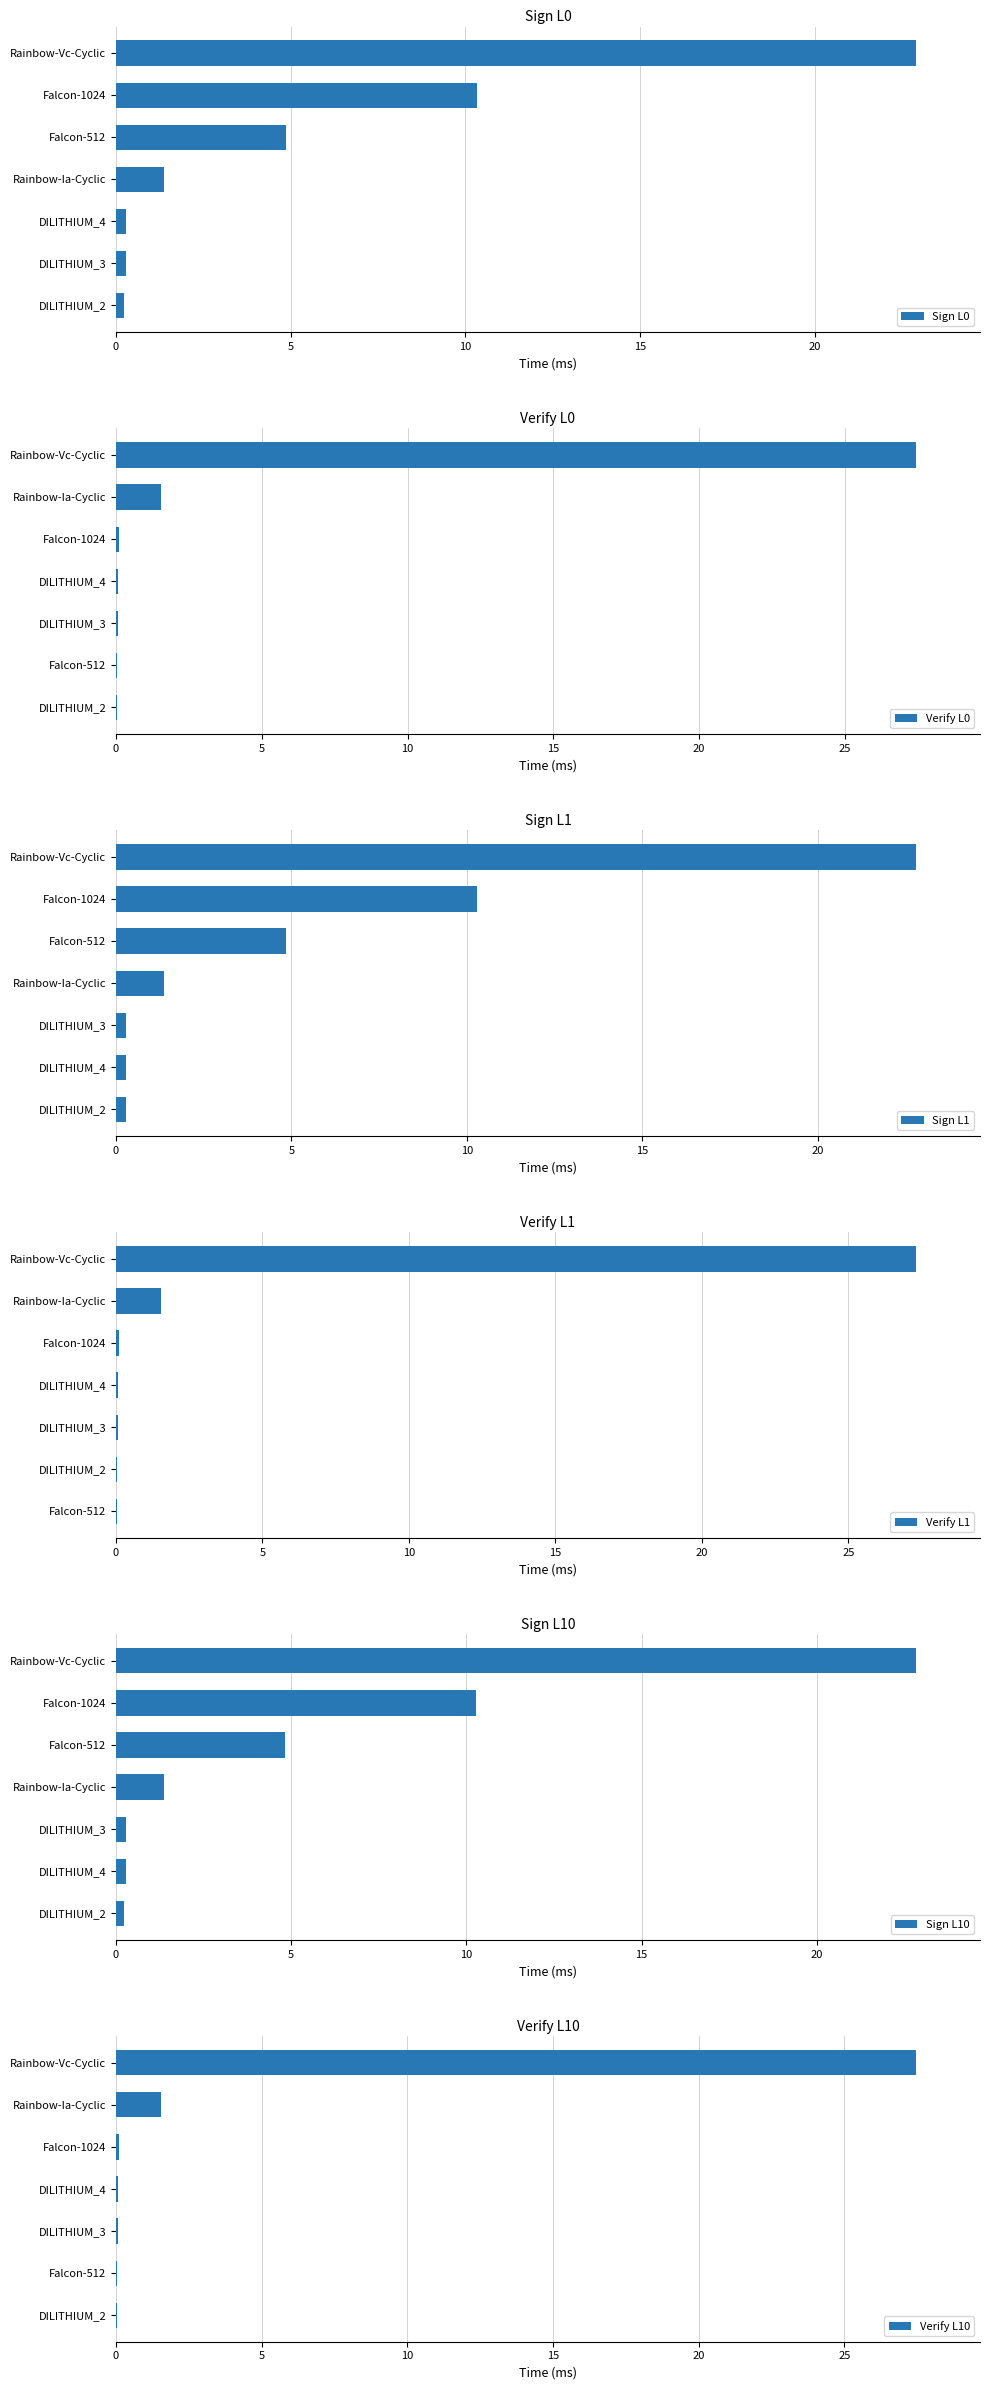

What is the value of the Verify L10 bar at the 4th from the left?

0.1